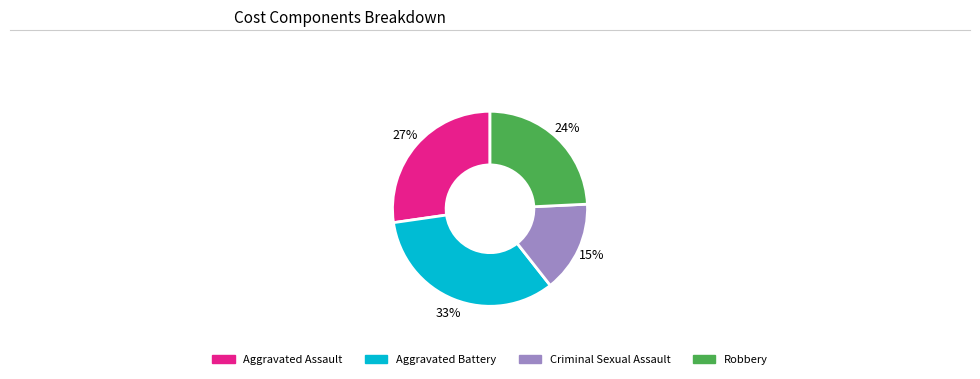

Do Aggravated Battery and Criminal Sexual Assault together represent more than half of the pie?

No